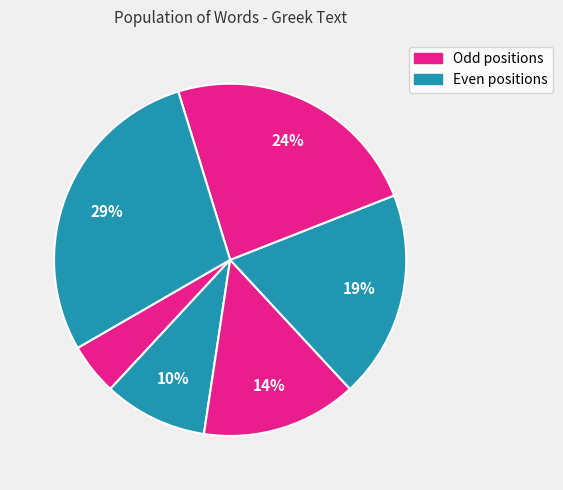

What is the smallest slice in the pie chart?

ὕστερον